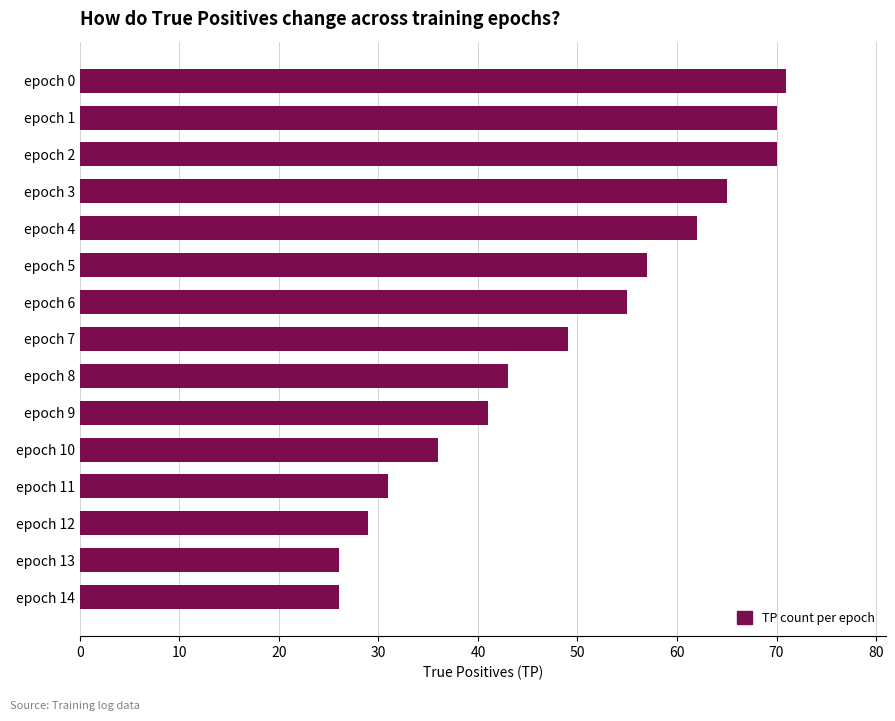

The chart shows a value of 26 at epoch 13. True or false?

True